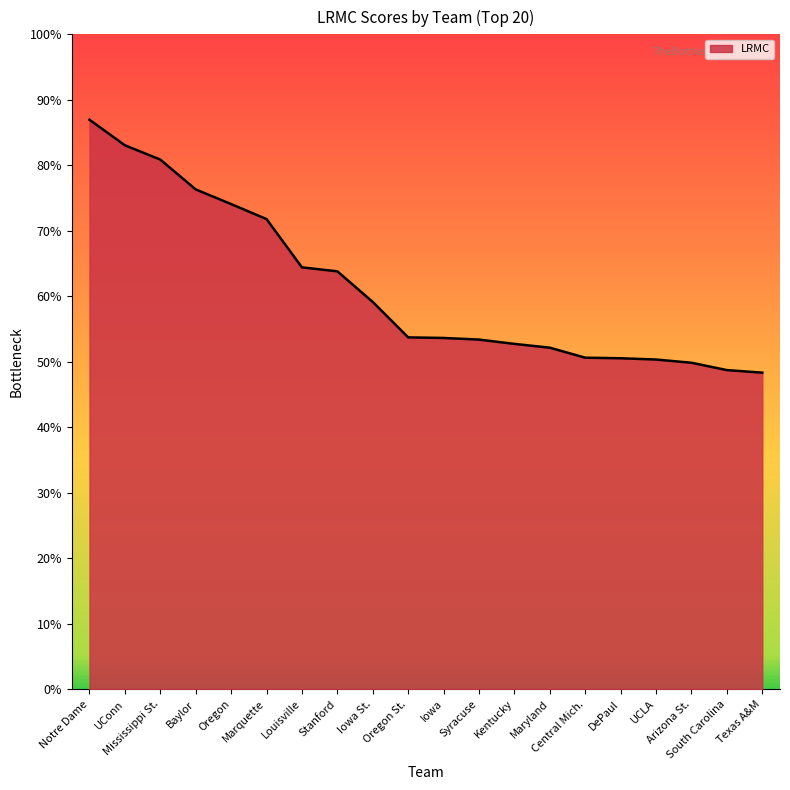

What is the smallest value displayed?

48.3